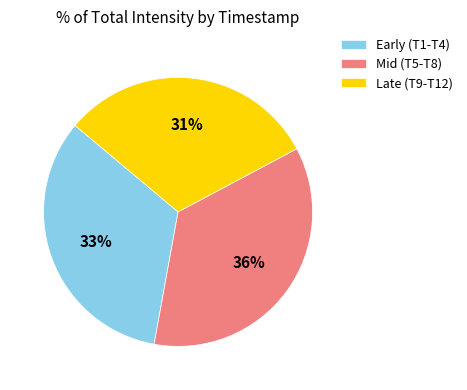

How many slices are in this pie chart?

3